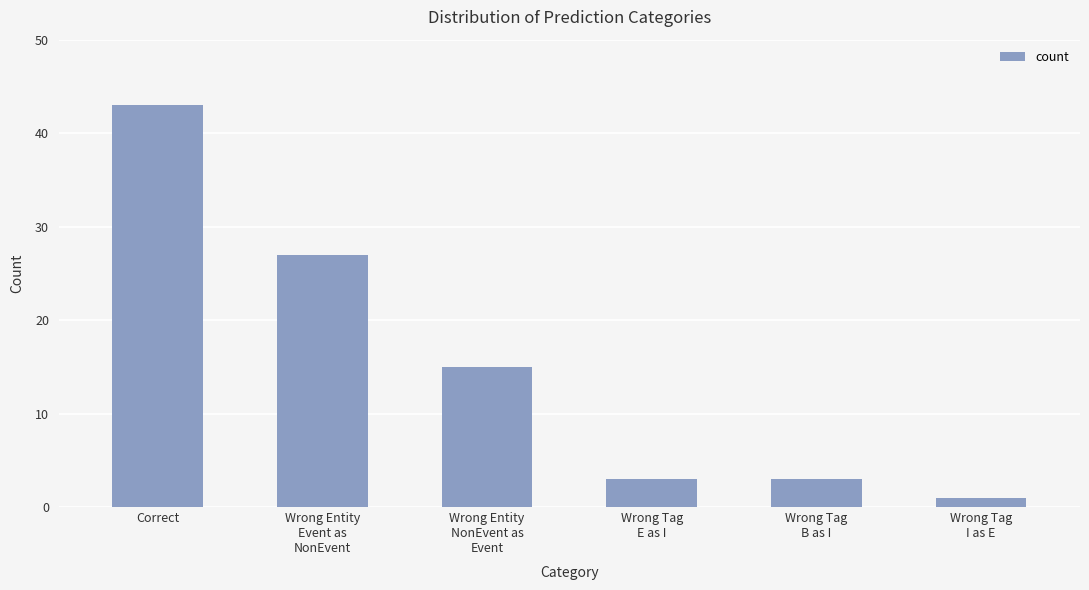

Which label corresponds to the largest value in the chart?

Correct